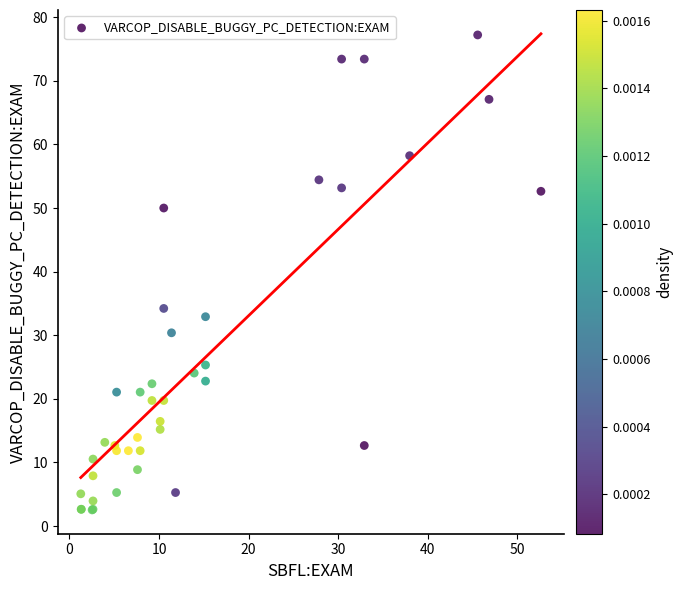

What Y value in the scatter plot is closest to 39?

34.2